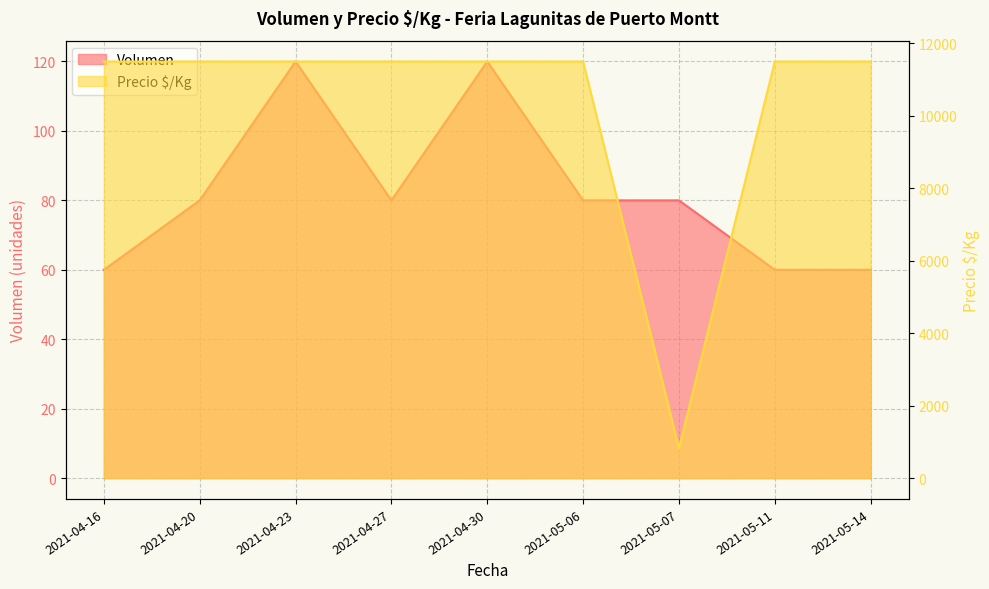

What is the label of the 3rd point from the right?

2021-05-07